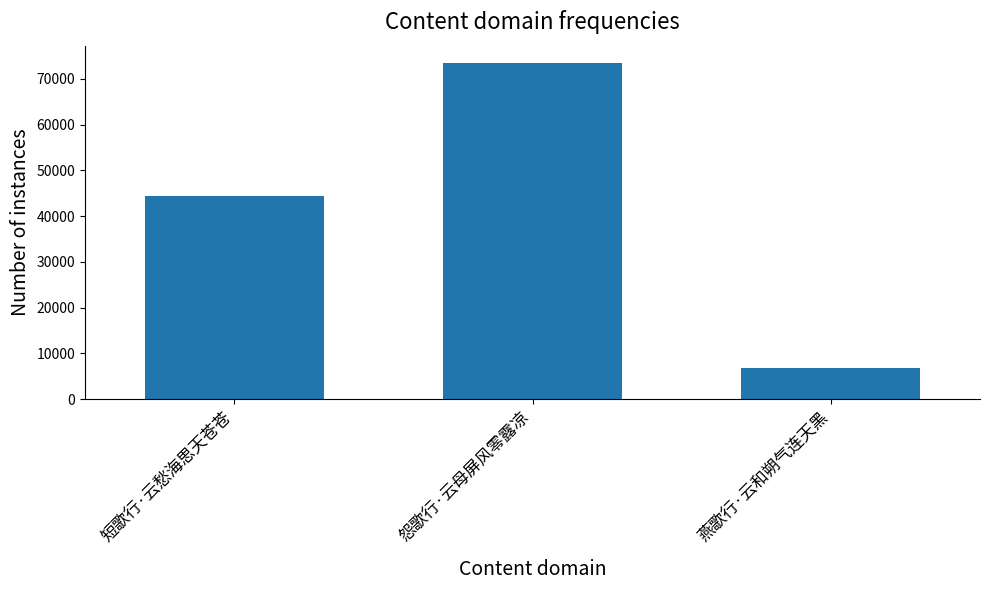

Reading left to right, transcribe all the data shown in this chart.

短歌行·云愁海思天苍苍=44469	怨歌行·云母屏风零露凉=73556	燕歌行·云和朔气连天黑=6713